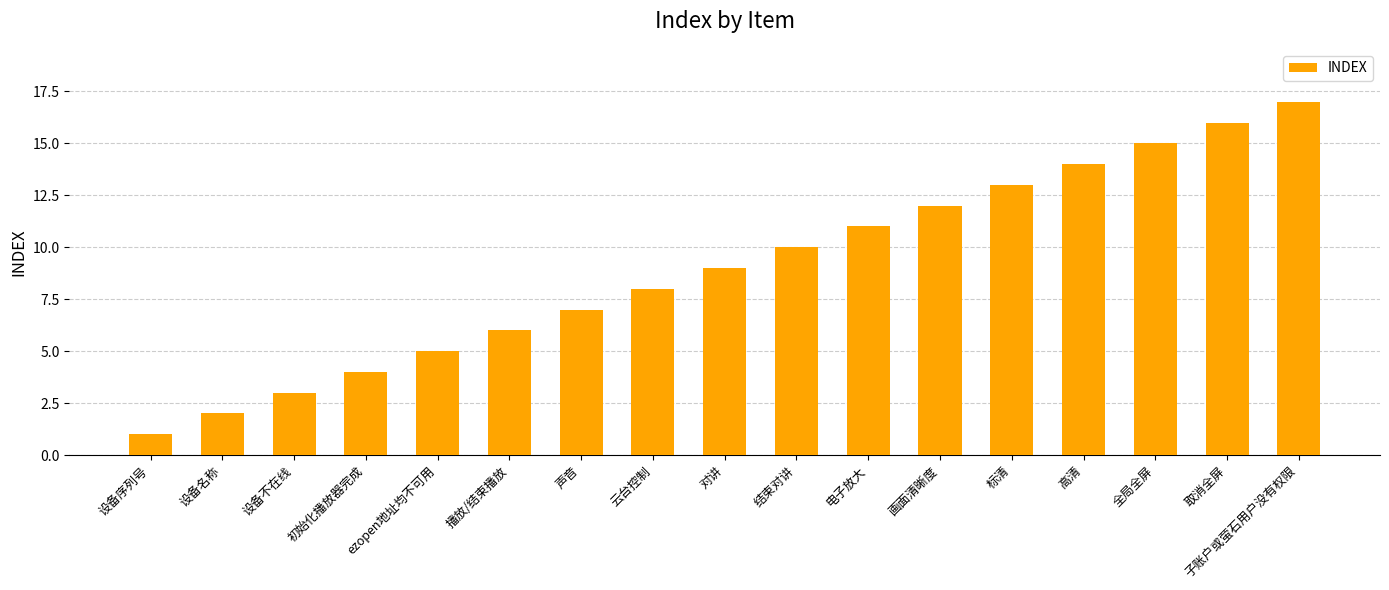

At which category does the chart reach its minimum across all series?

设备序列号